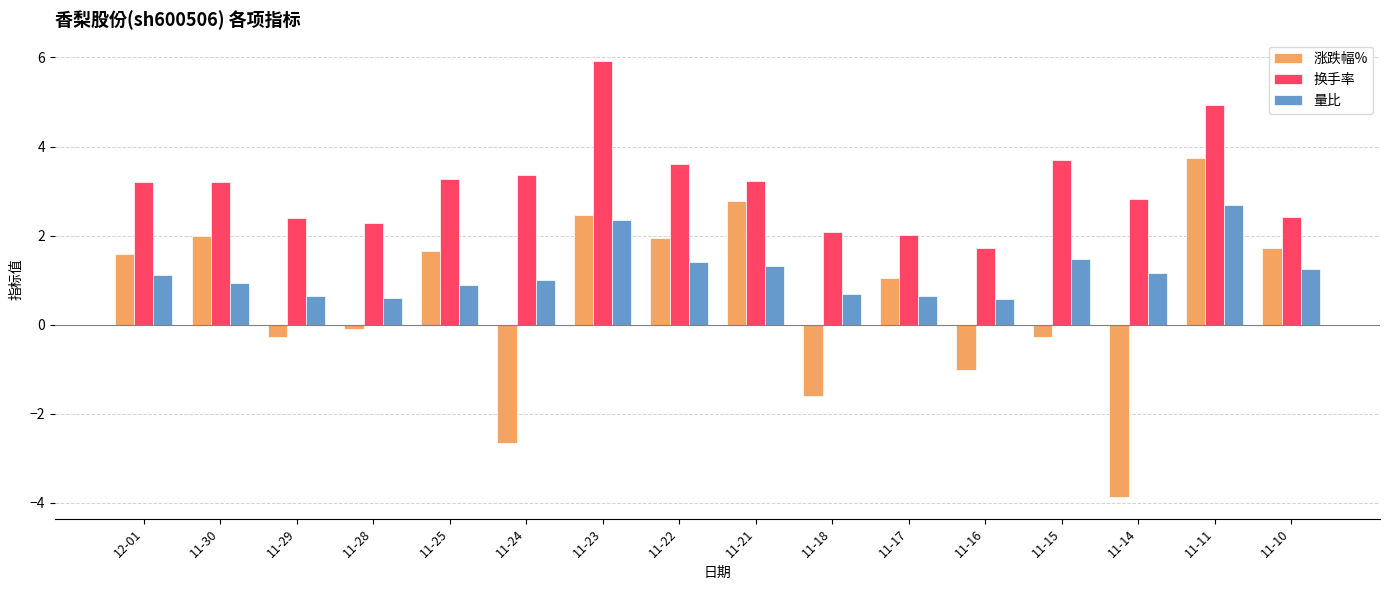

What is the approximate value of 涨跌幅% at 11-11?

3.7